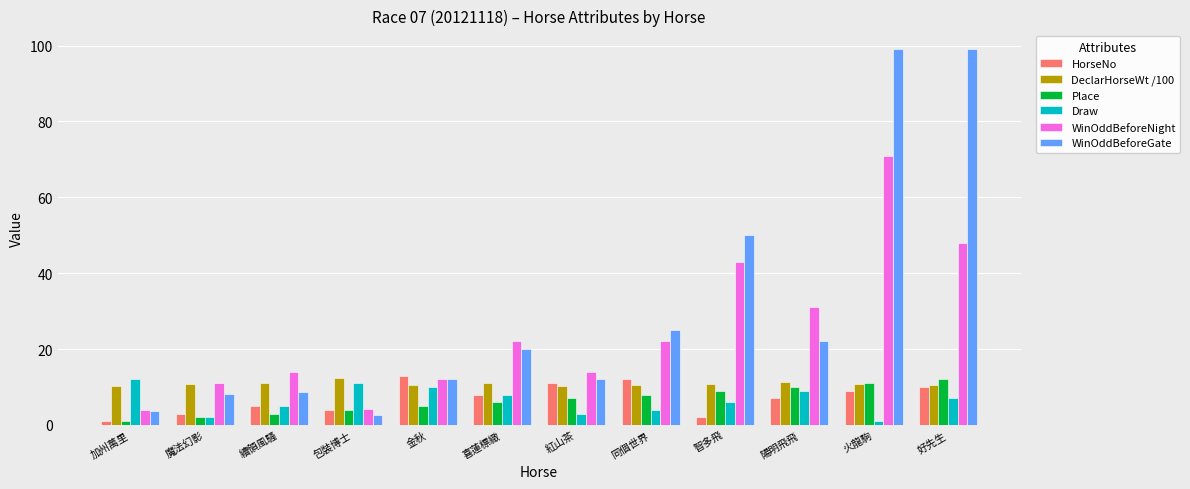

What is the difference between the maximum and minimum values in the WinOddBeforeNight series?

67.0